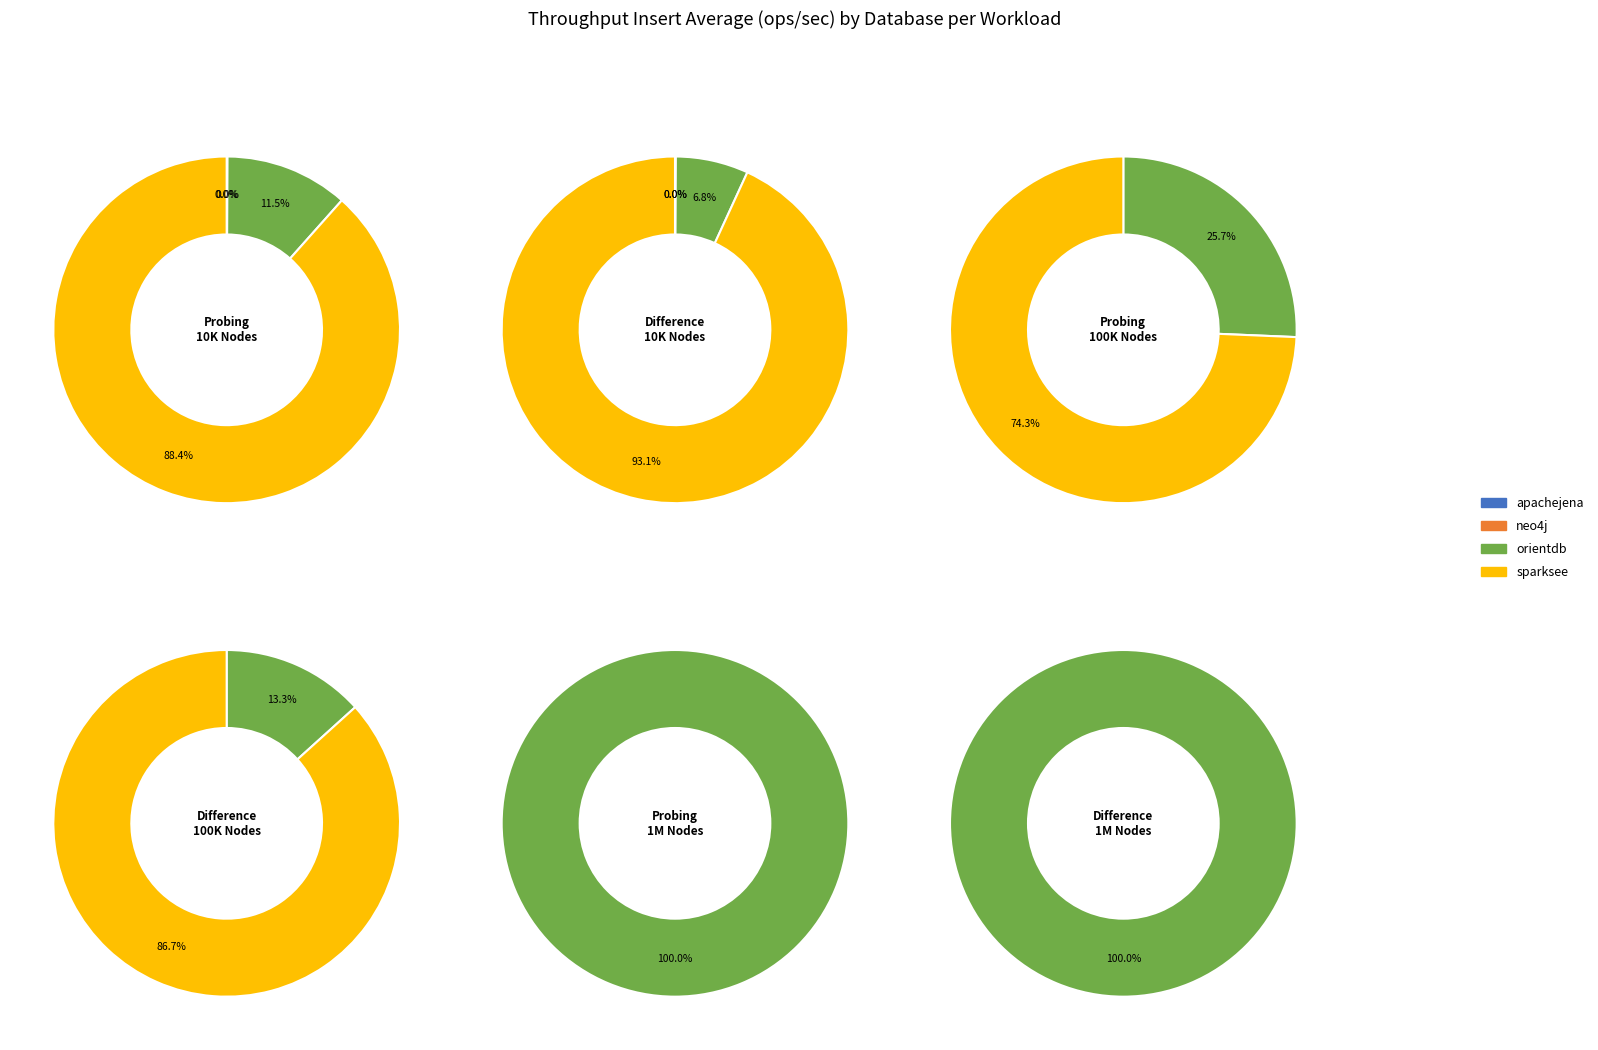

To the nearest percent, what percentage of the pie is sparksee?

93%